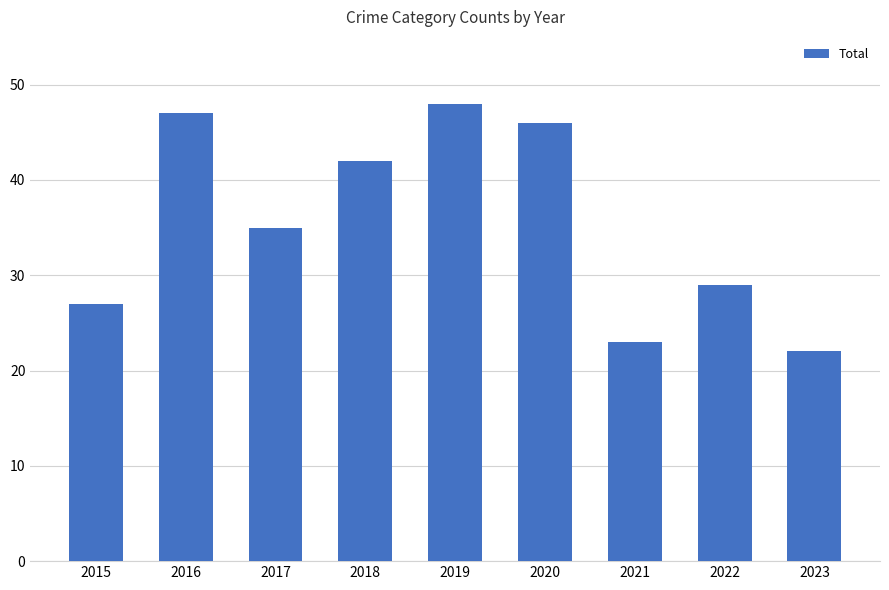

Between 2022 and 2016, which is larger?

2016